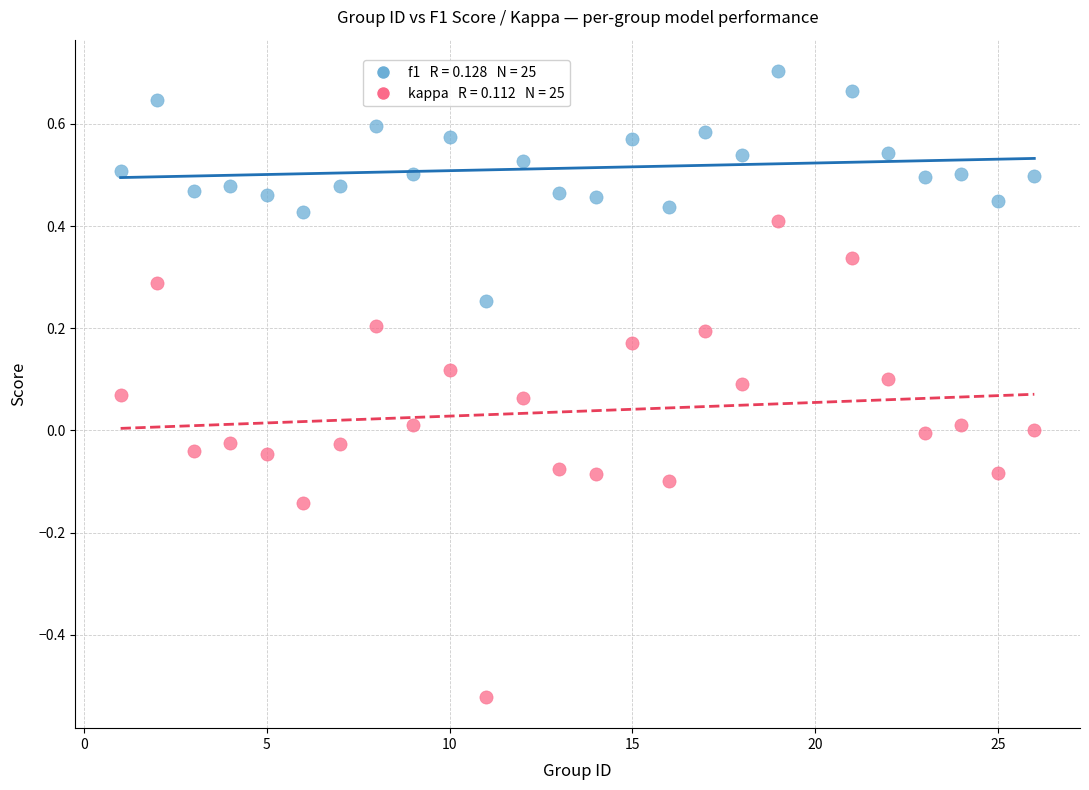

Across all data points, what is the range of X values (max minus min)?

25.0